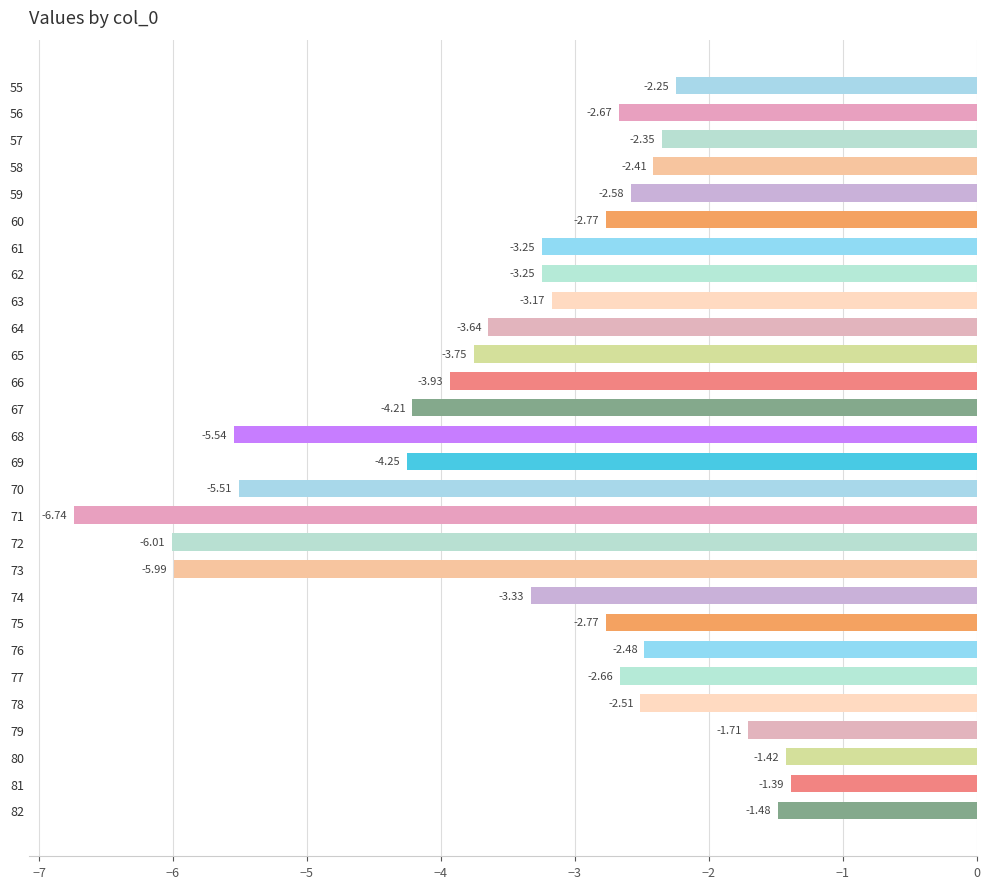

Between 66 and 62, which is larger?

62